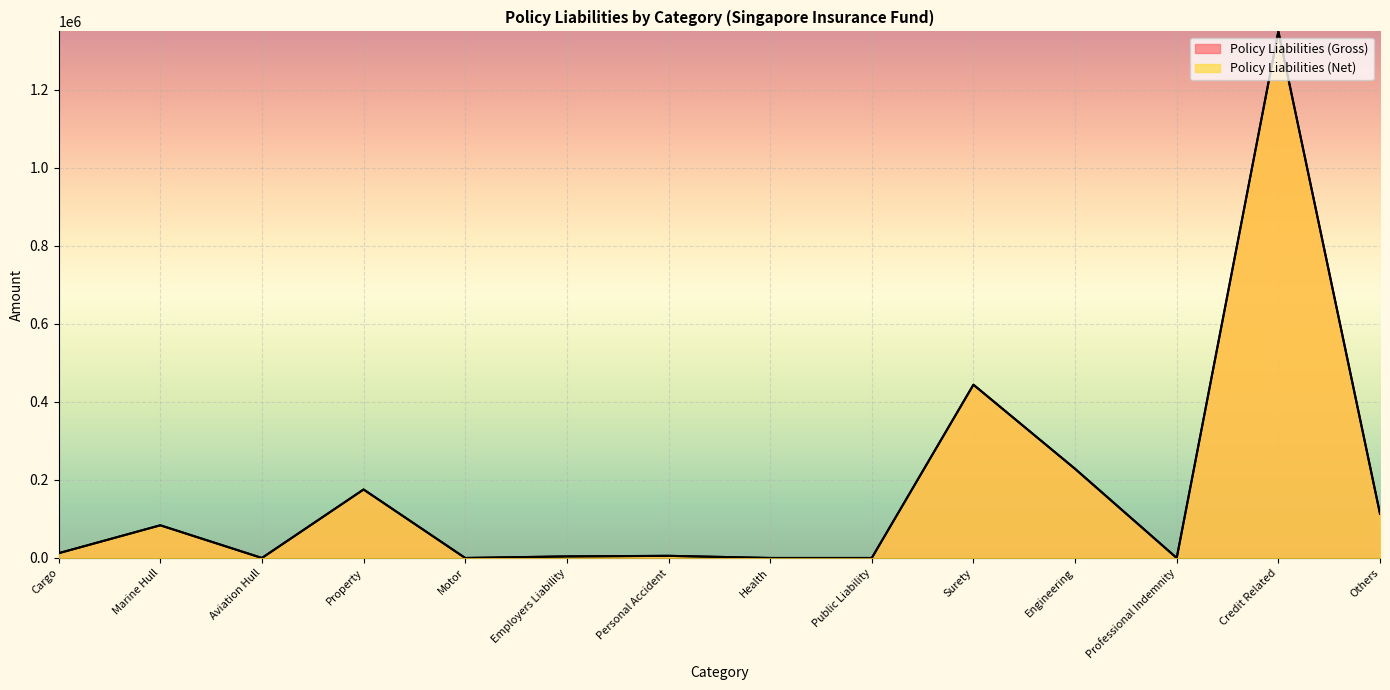

How many data points in Policy Liabilities (Net) are above 12243?

6